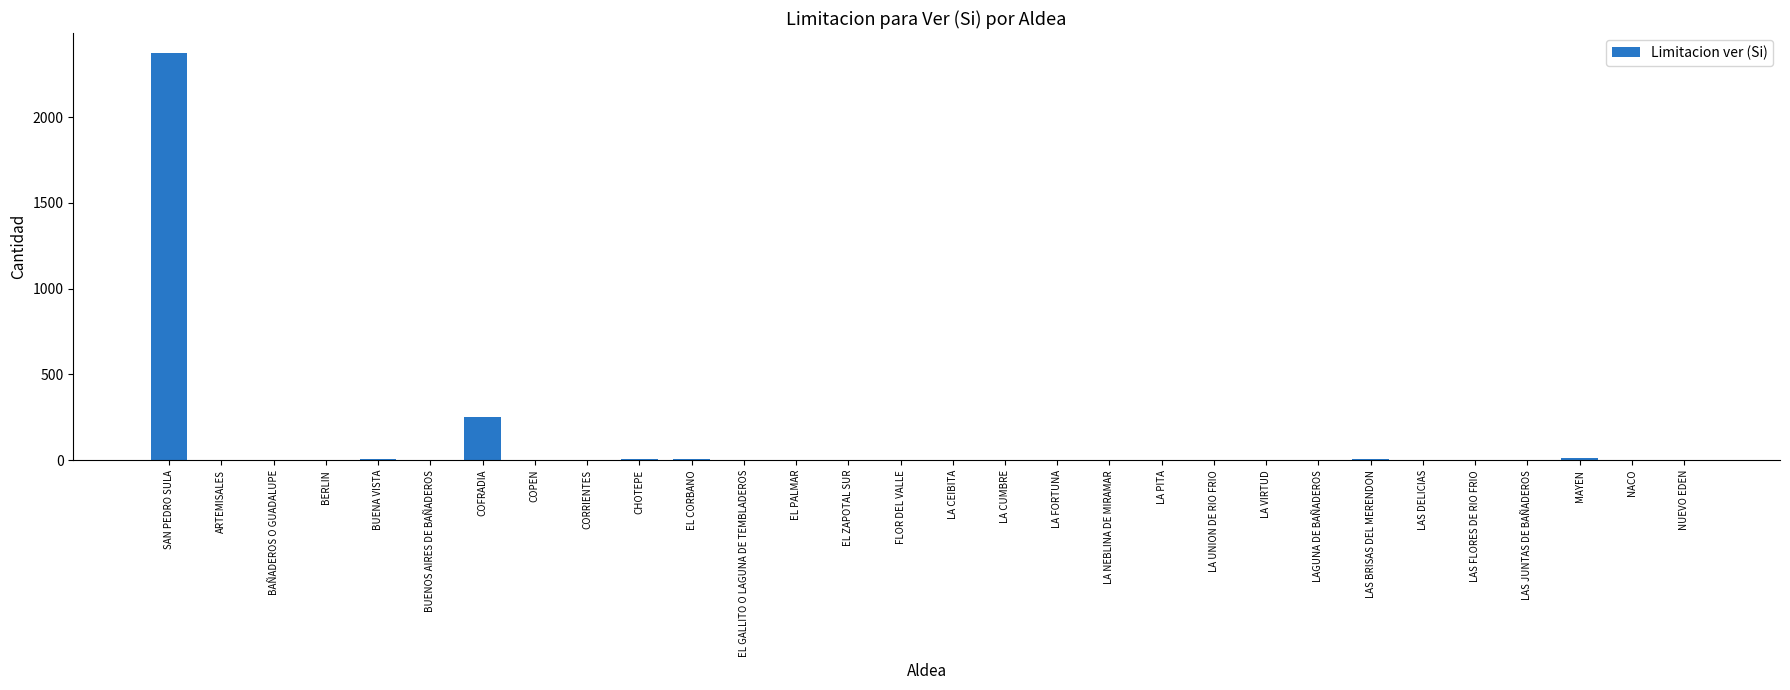

True or false: the data shows 0 at LA UNION DE RIO FRIO.

True